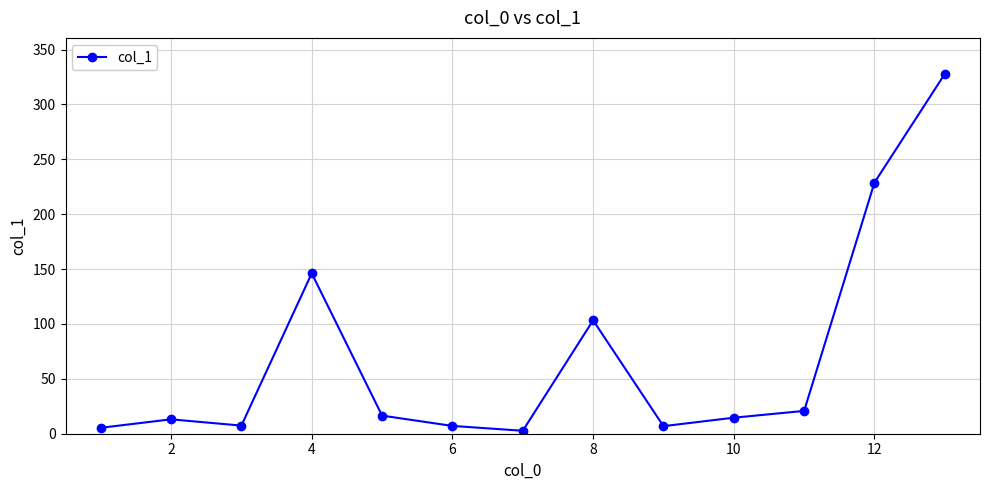

What is the sum of all values?

900.5